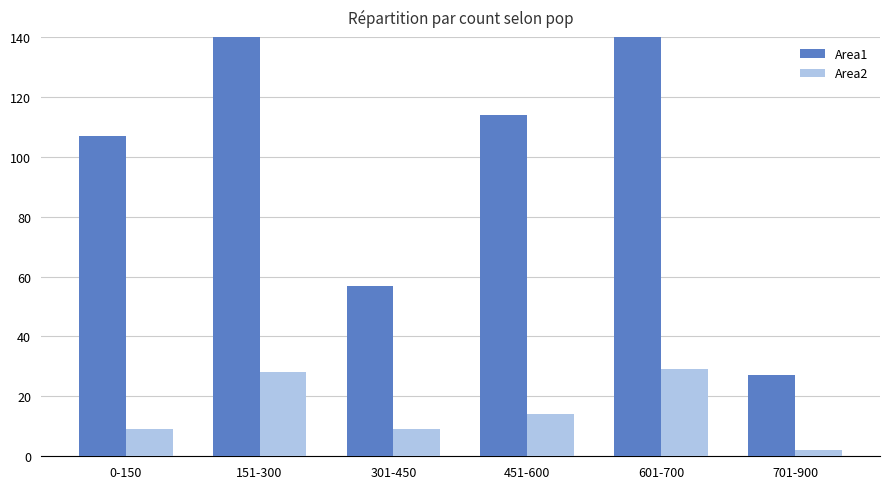

What is the spread (max minus min) of values at 0-150?

98